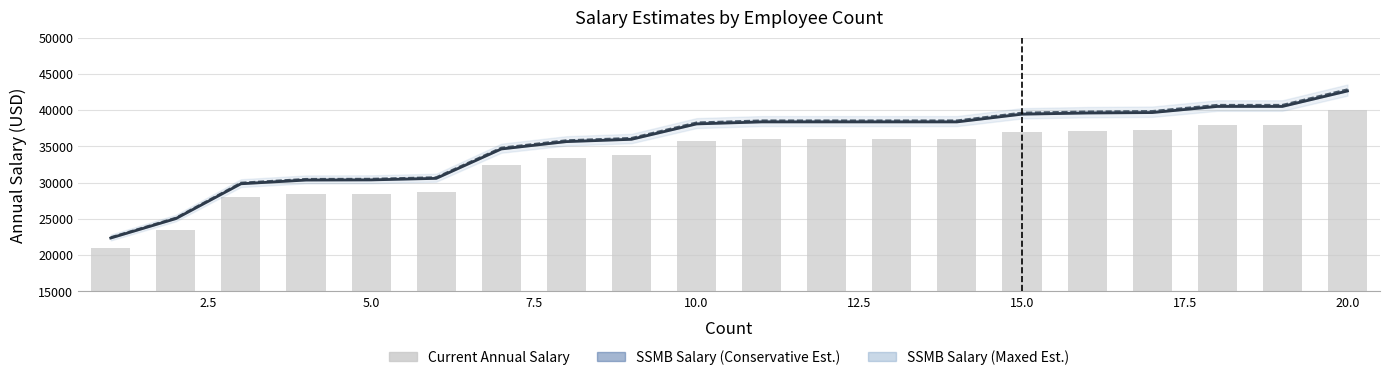

Which has a higher value, 20.0 or 5.0?

20.0